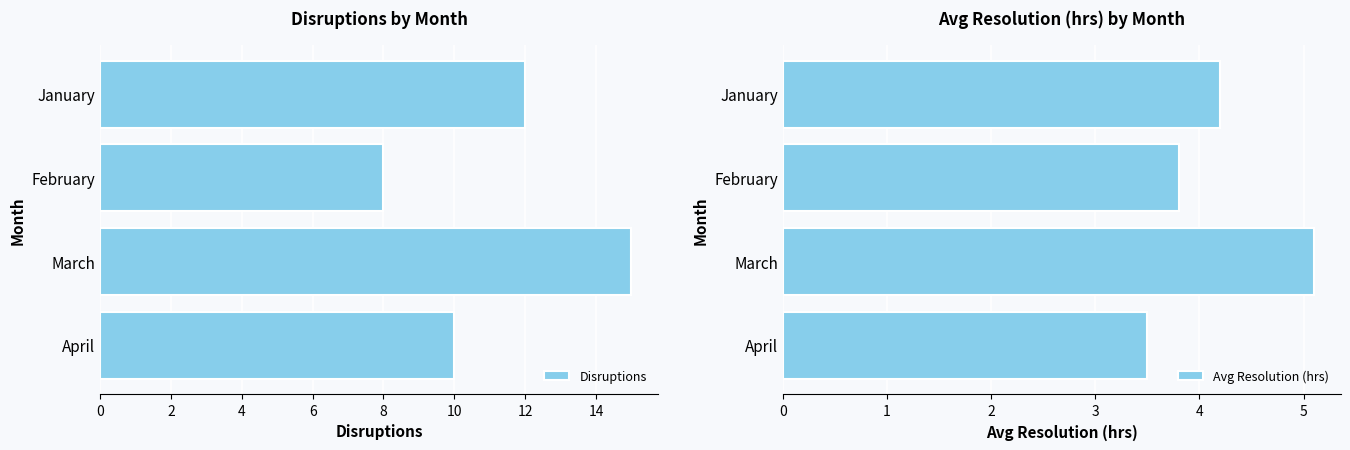

Is it true that Disruptions equals 3 at April?

False